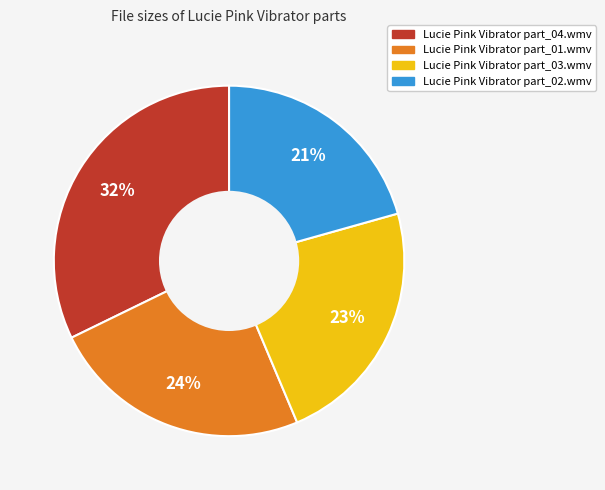

Is the sum of Lucie Pink Vibrator part_03.wmv and Lucie Pink Vibrator part_02.wmv greater than half?

No